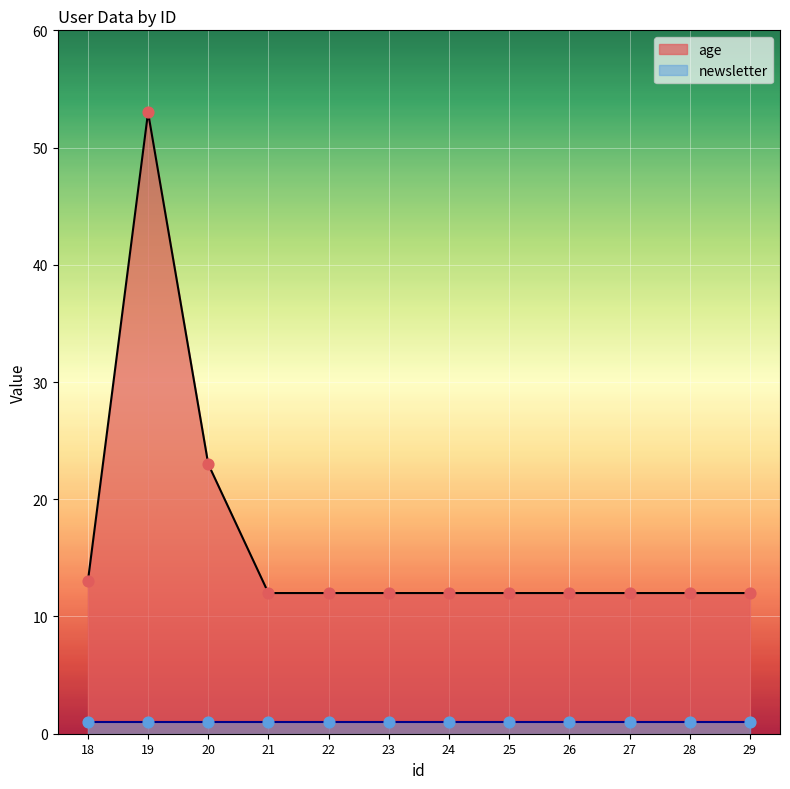

Between 23 and 25, which is larger?

23